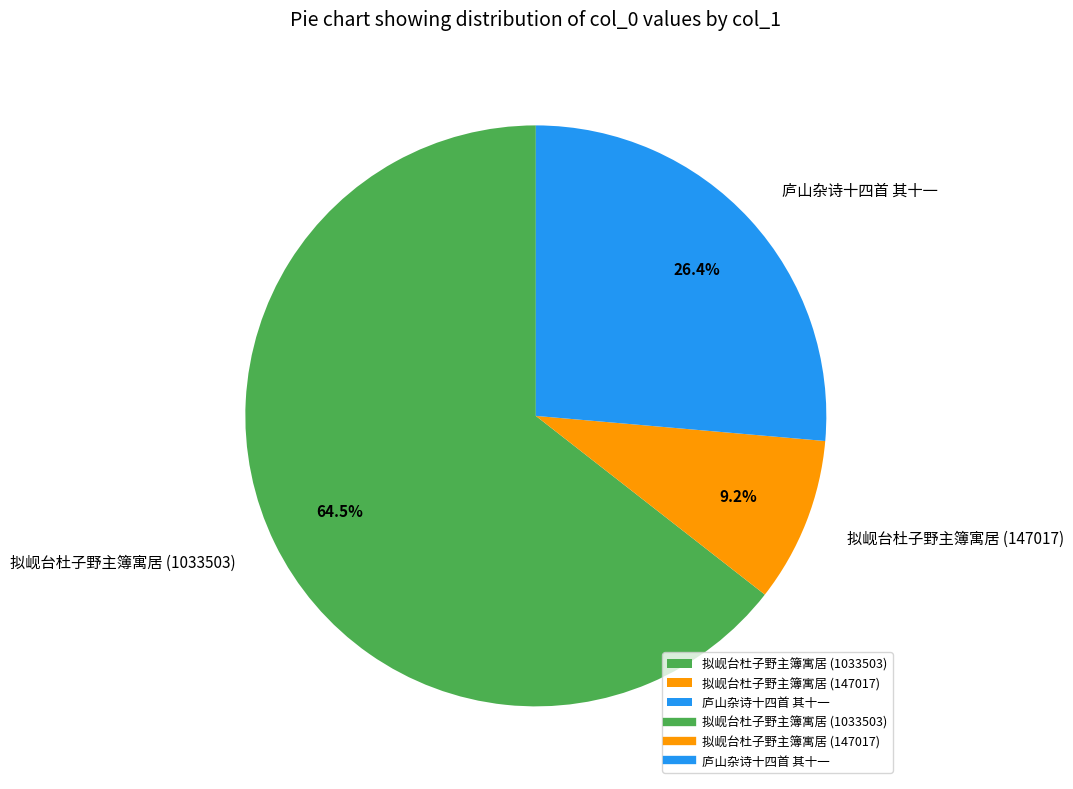

To the nearest percent, what is the combined percentage of 拟岘台杜子野主簿寓居 (147017) and 庐山杂诗十四首 其十一?

36%